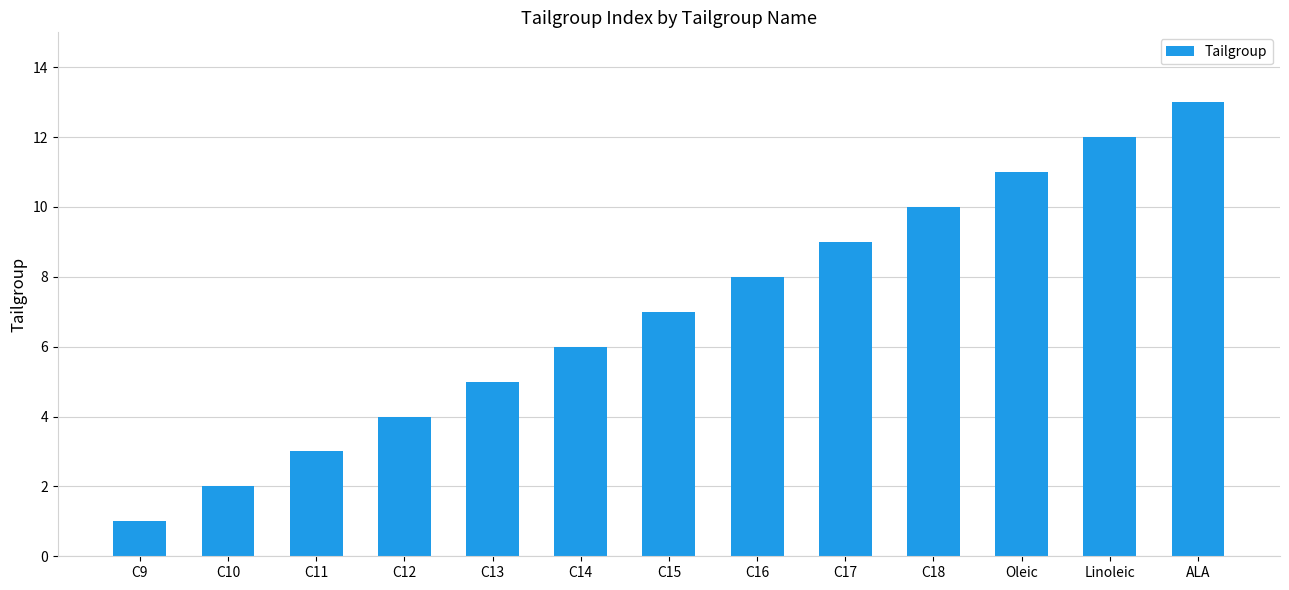

What value does the data have at Oleic?

11